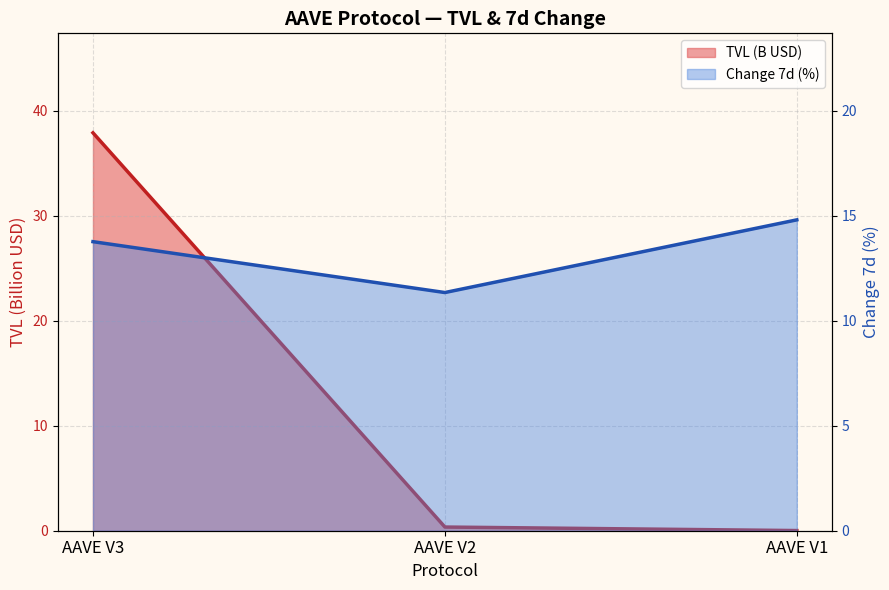

What are all the series names shown in the legend?

TVL (B USD), Change 7d (%)